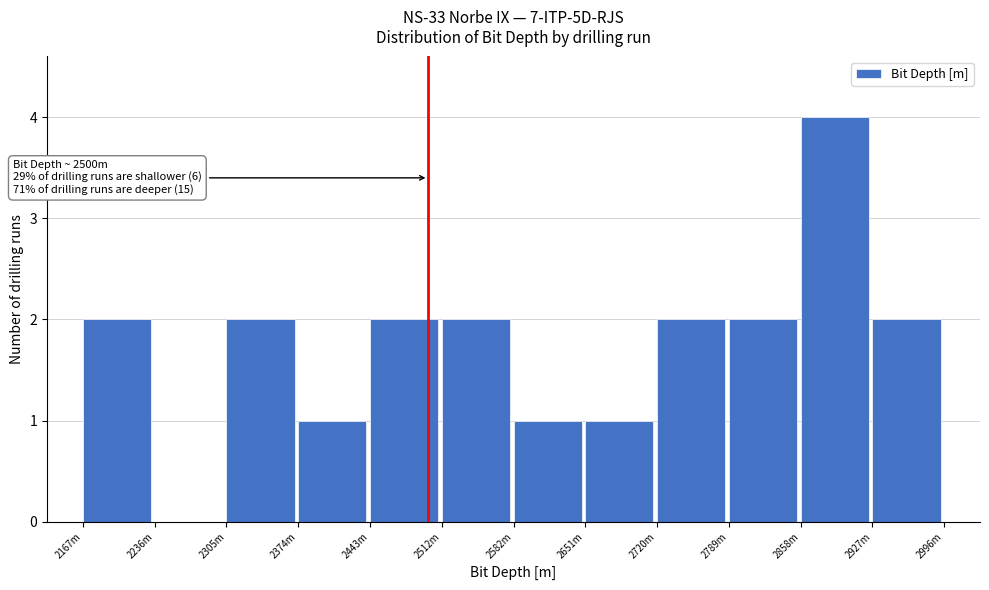

Reading right to left, what are all the values shown in this chart?

2927m=2	2858m=4	2789m=2	2720m=2	2651m=1	2582m=1	2512m=2	2443m=2	2374m=1	2305m=2	2236m=0	2167m=2